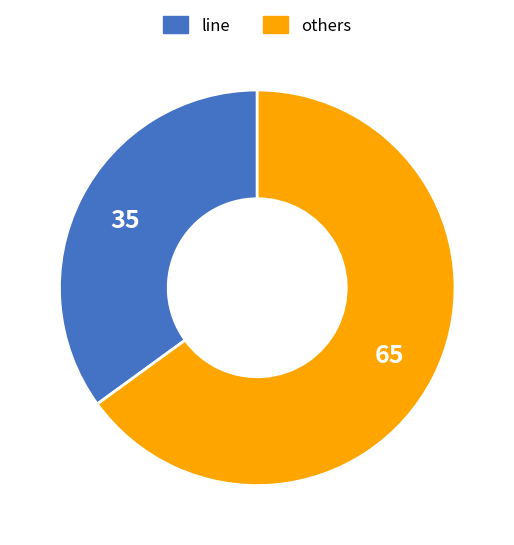

Is there a majority slice in this chart?

Yes